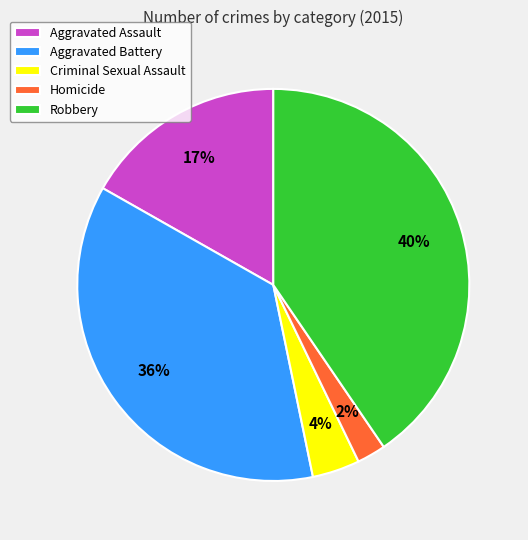

To the nearest percent, what is the difference between the largest and smallest slice percentages?

38%